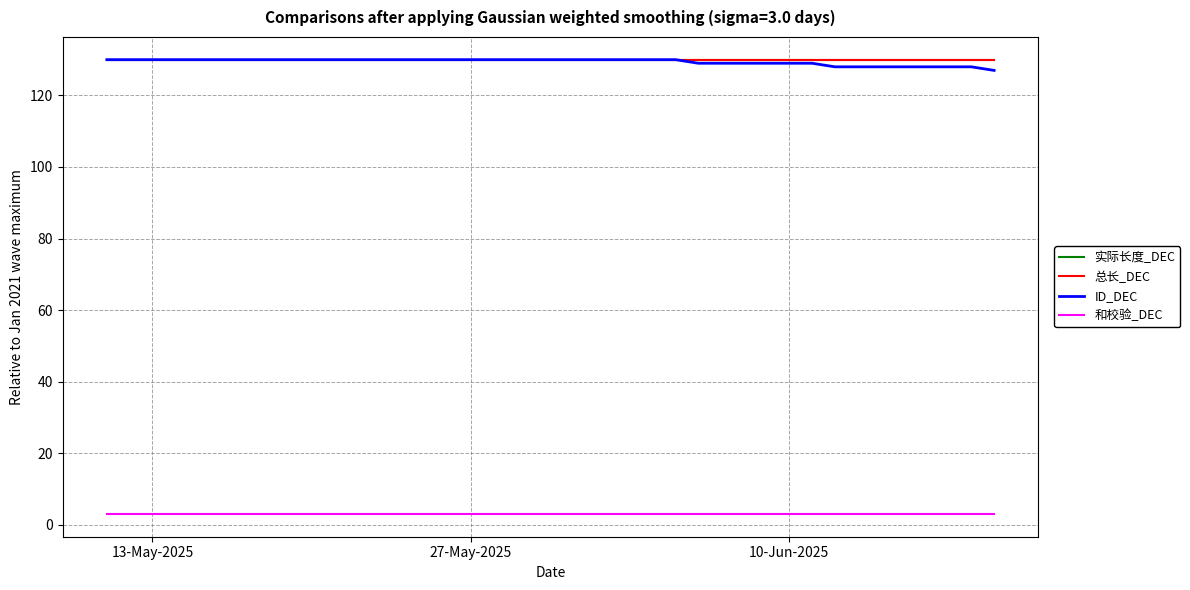

True or false: ID_DEC and 总长_DEC cross at least once.

False